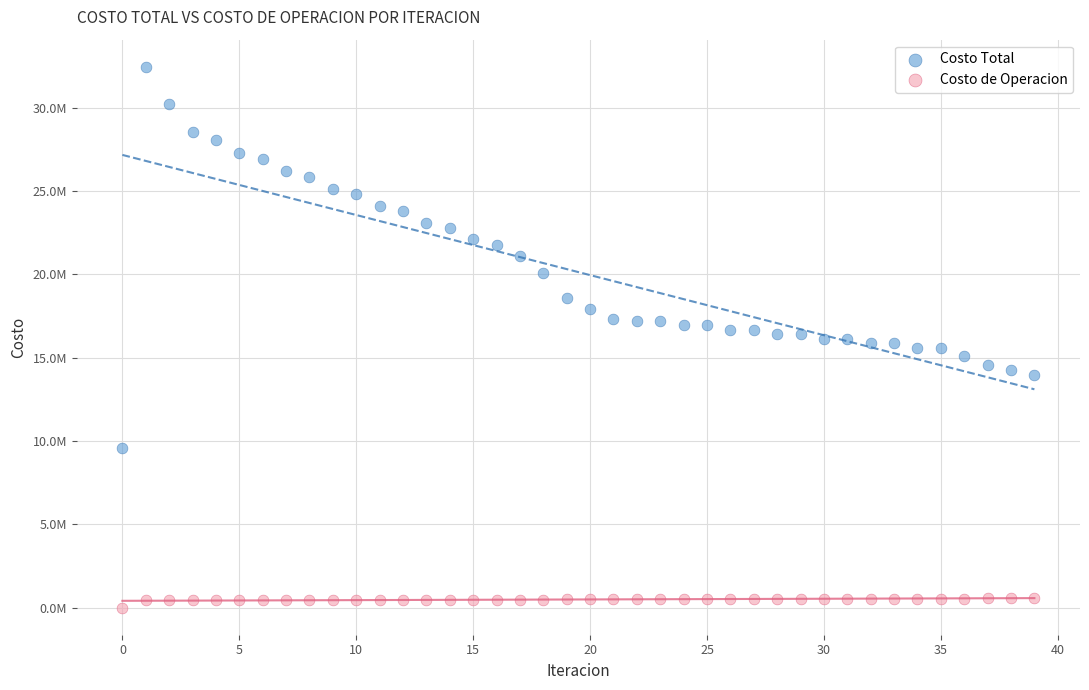

Which series has the widest spread of Y values?

Costo Total